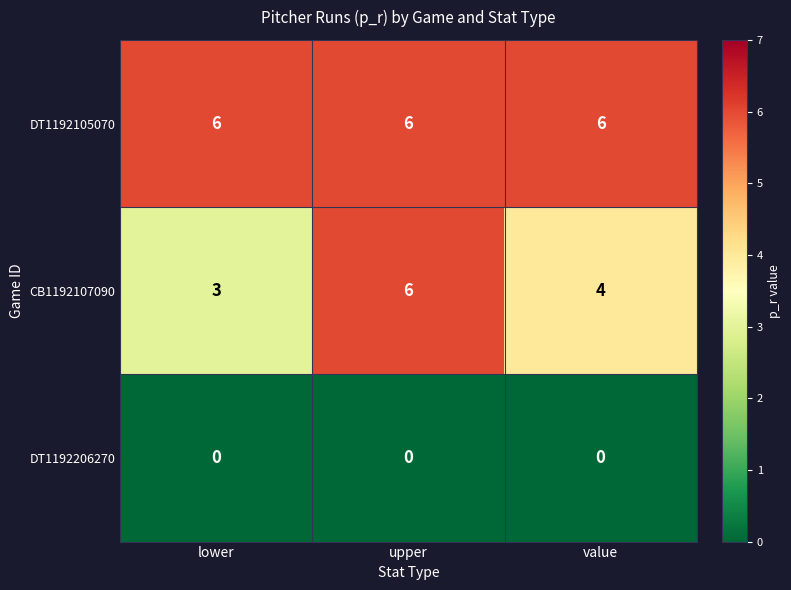

Reading left to right, list all the values displayed in this chart.

DT1192105070: lower=6	upper=6	value=6
CB1192107090: lower=3	upper=6	value=4
DT1192206270: lower=0	upper=0	value=0